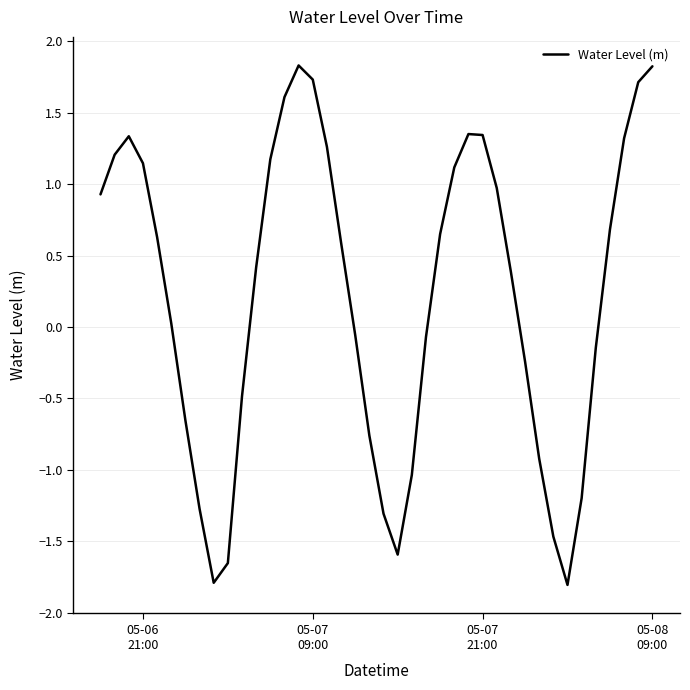

Is this an area chart (filled region under the line)?

No